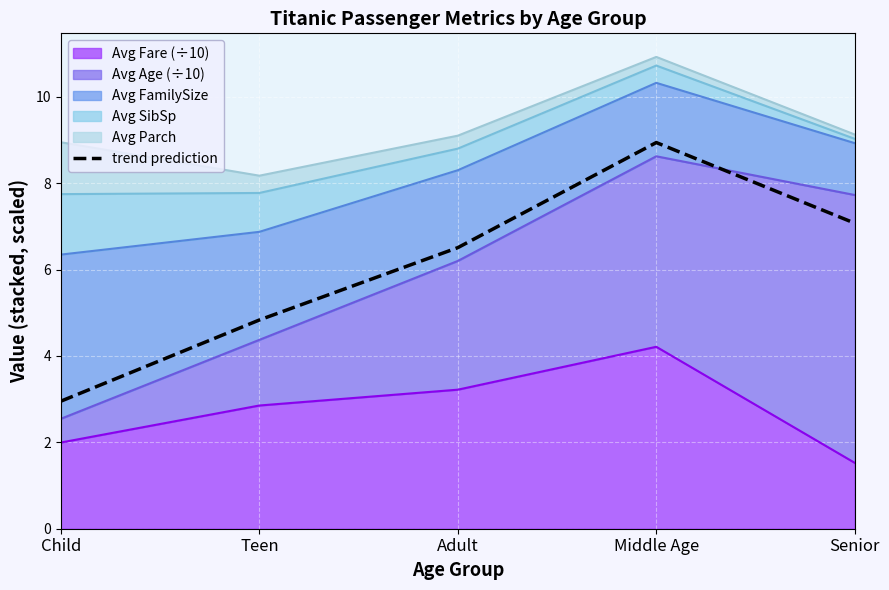

Reading left to right, what are all the values shown in this chart?

Child=3.0	Teen=4.8	Adult=6.5	Middle Age=8.9	Senior=7.1